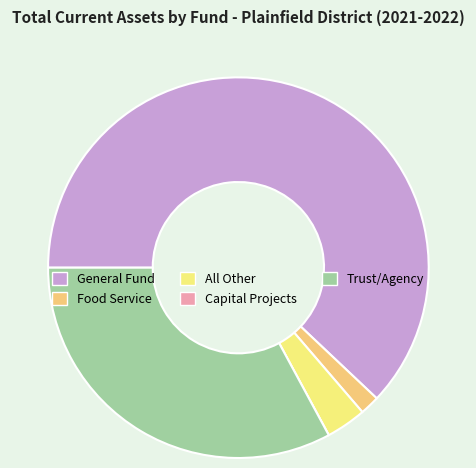

To the nearest percent, what percentage of the pie is Food Service?

2%